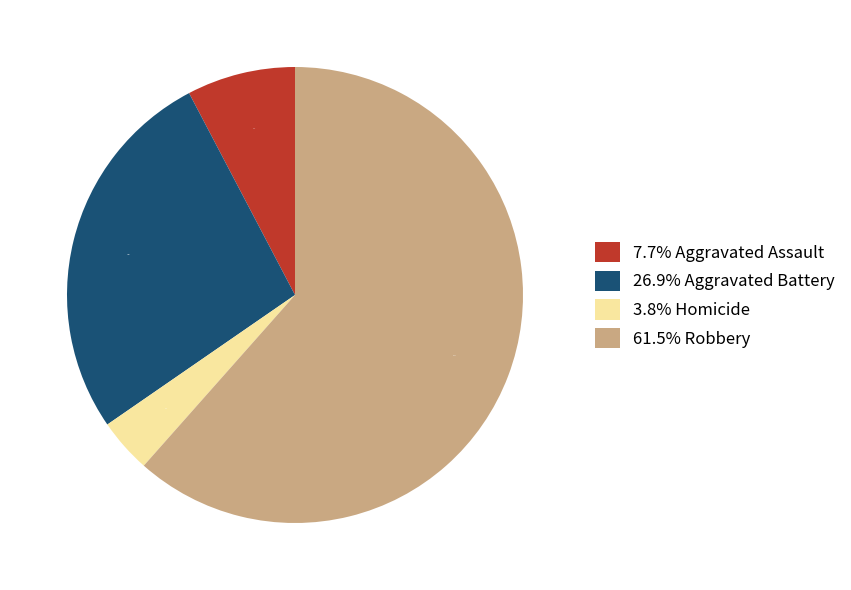

Rank the categories by value from highest to lowest.

61.5% Robbery, 26.9% Aggravated Battery, 7.7% Aggravated Assault, 3.8% Homicide